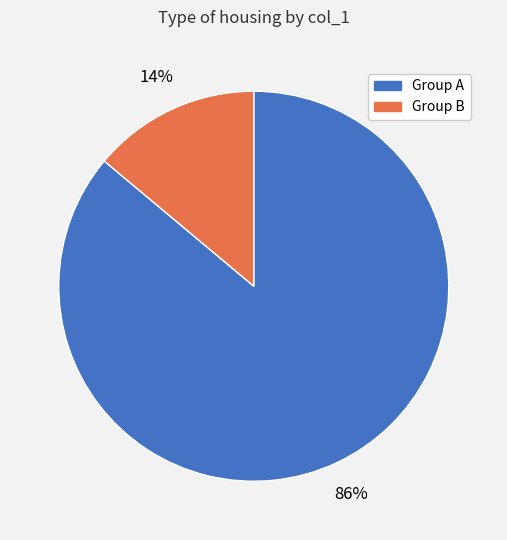

To the nearest percent, what is the average slice percentage?

50%